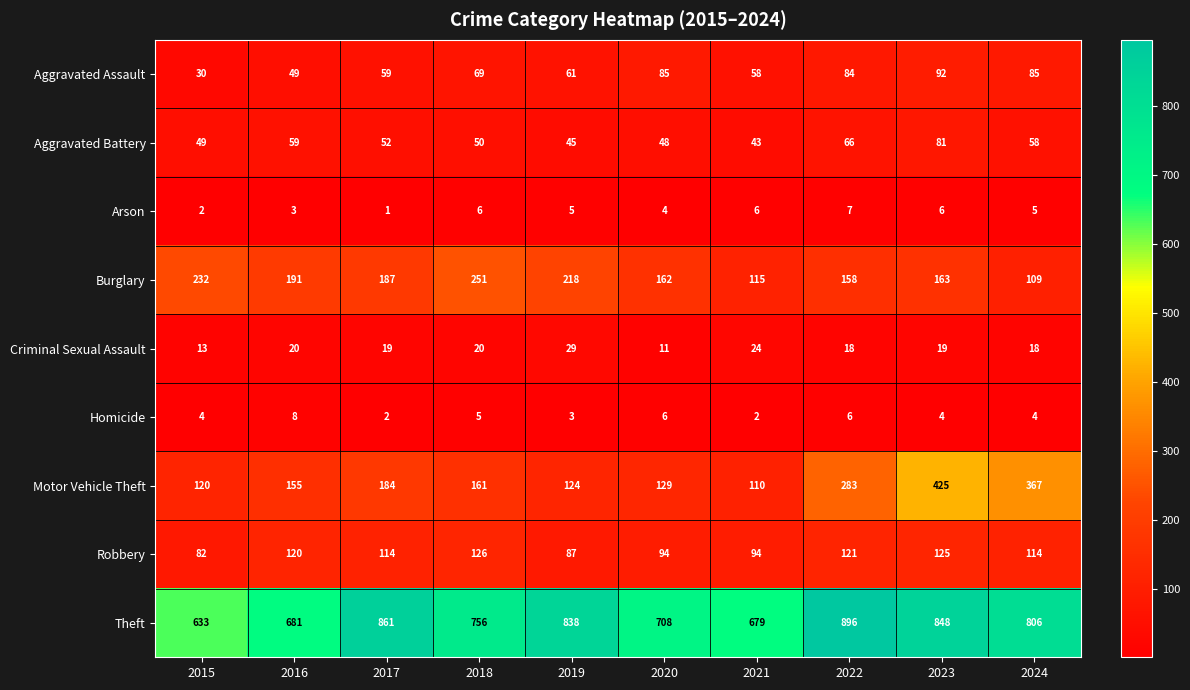

Between 2019 and 2021, which series saw the biggest shift?

Theft